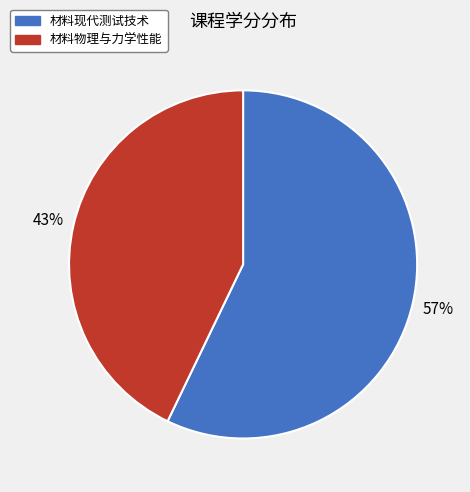

Is it true that 材料现代测试技术 is 57% of the pie?

True